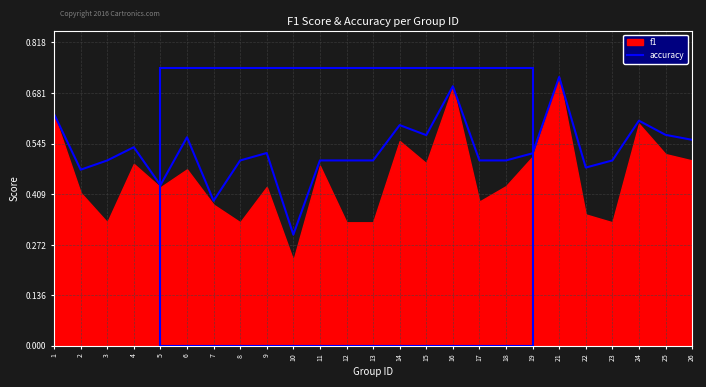

Is it true that accuracy equals 0.5 at 23?

True